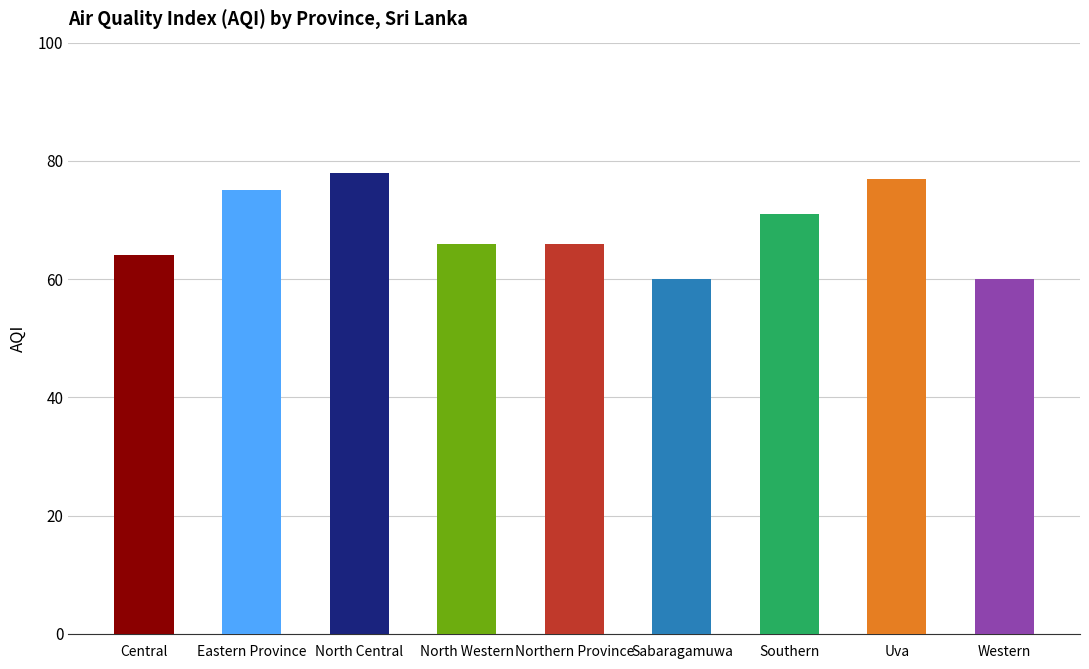

Reading left to right, transcribe all the data shown in this chart.

64	75	78	66	66	60	71	77	60